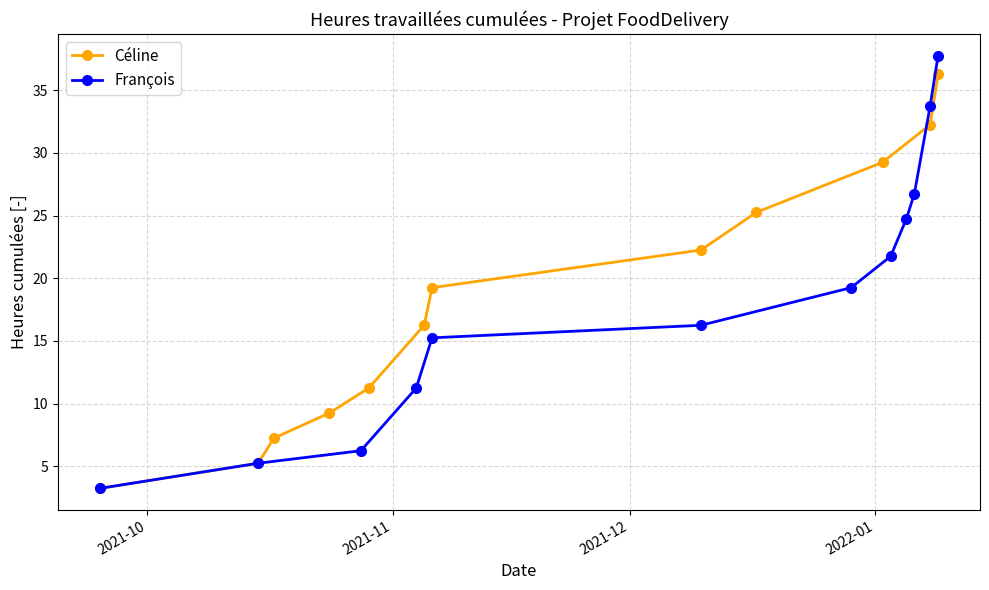

Which series has the widest spread of values?

François